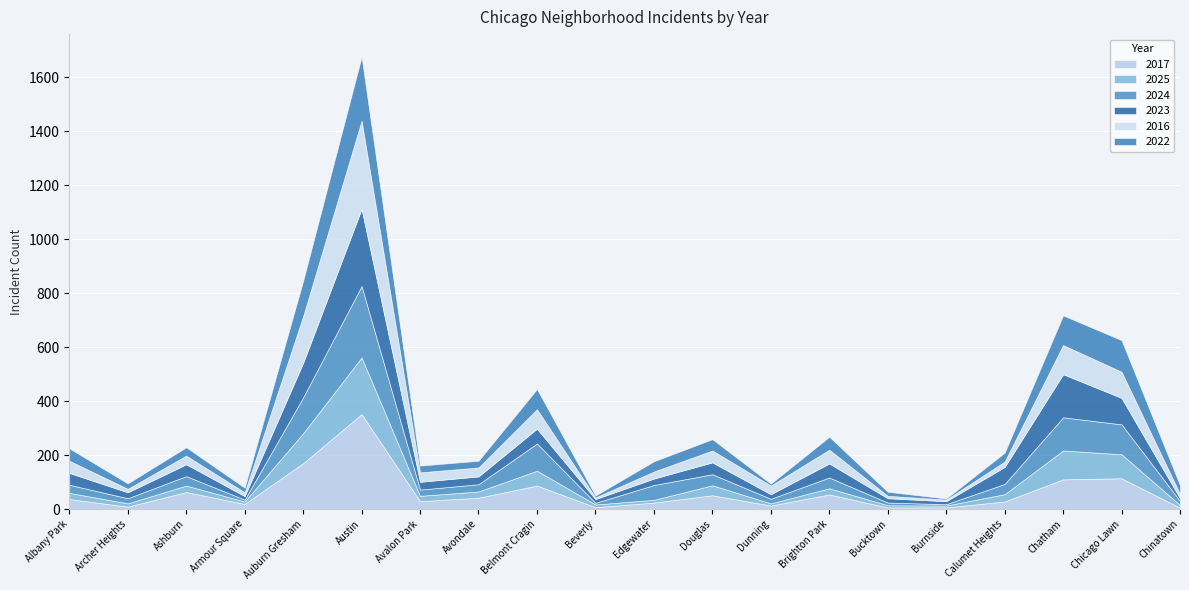

Is it true that 2022 equals 17 at Armour Square?

True